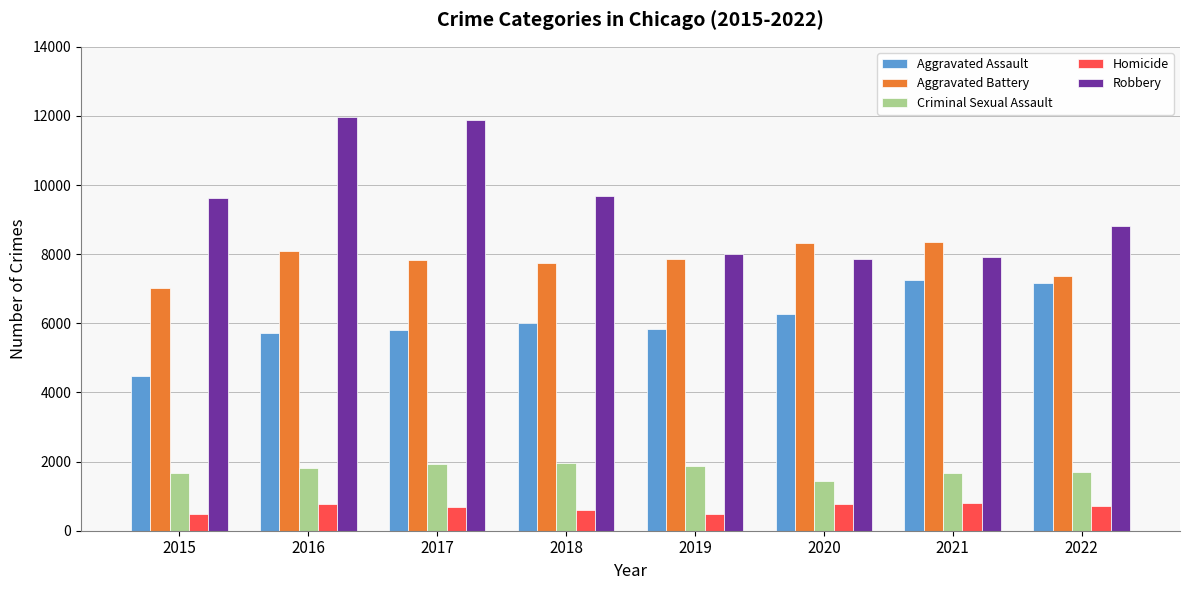

Between 2015 and 2022, which series saw the biggest shift?

Aggravated Assault